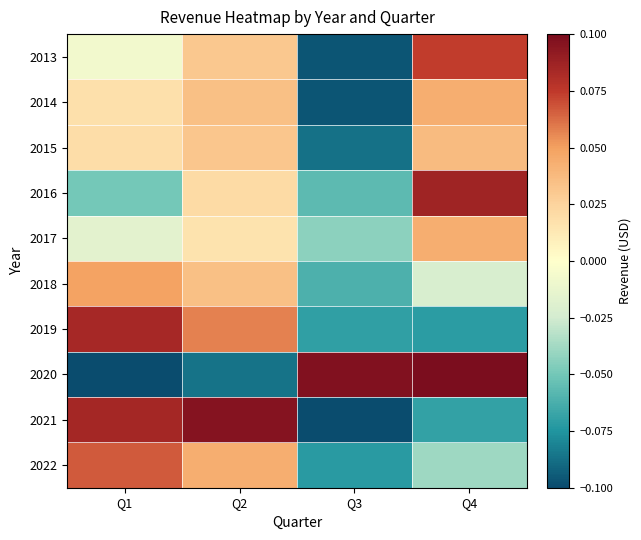

What is the minimum value shown in the chart?

-0.1